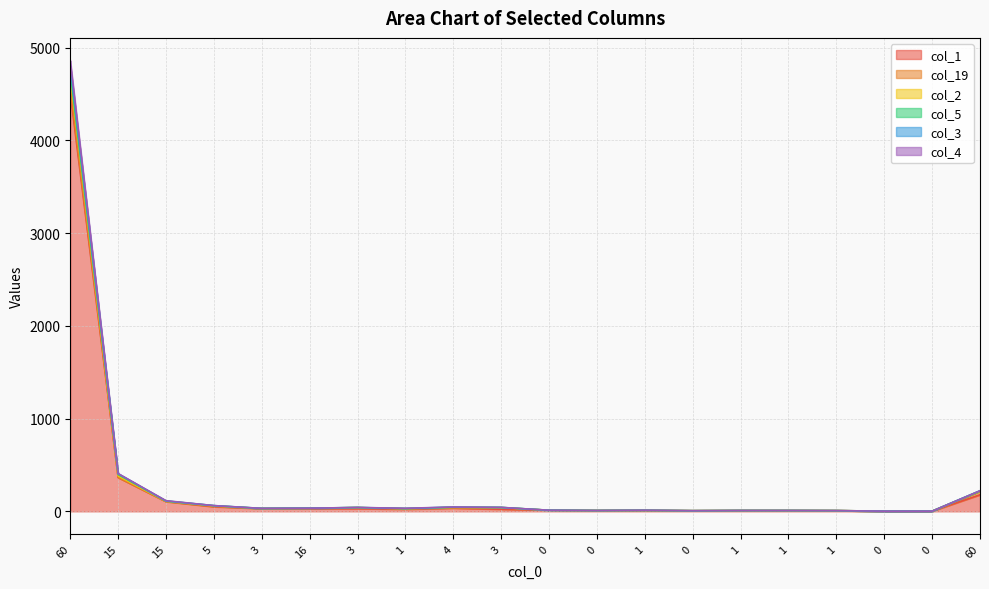

Does the chart display data point markers on the line(s)?

No